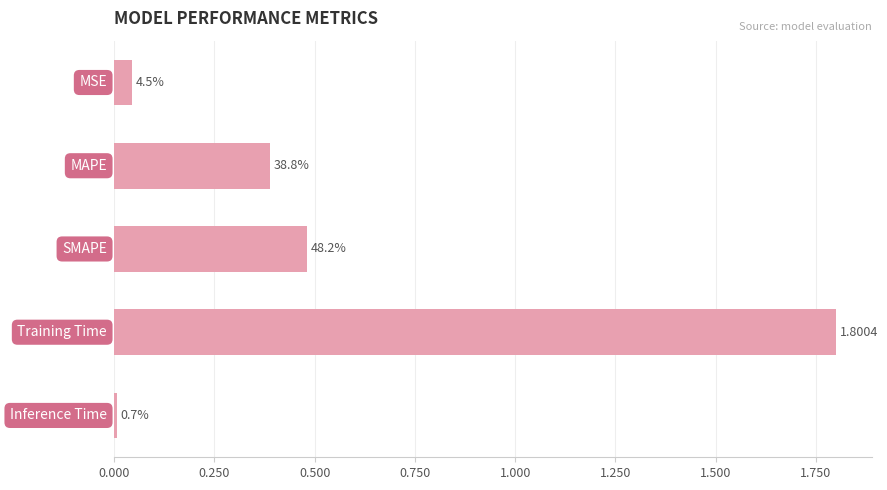

What is the difference between the second highest and second lowest values?

0.4